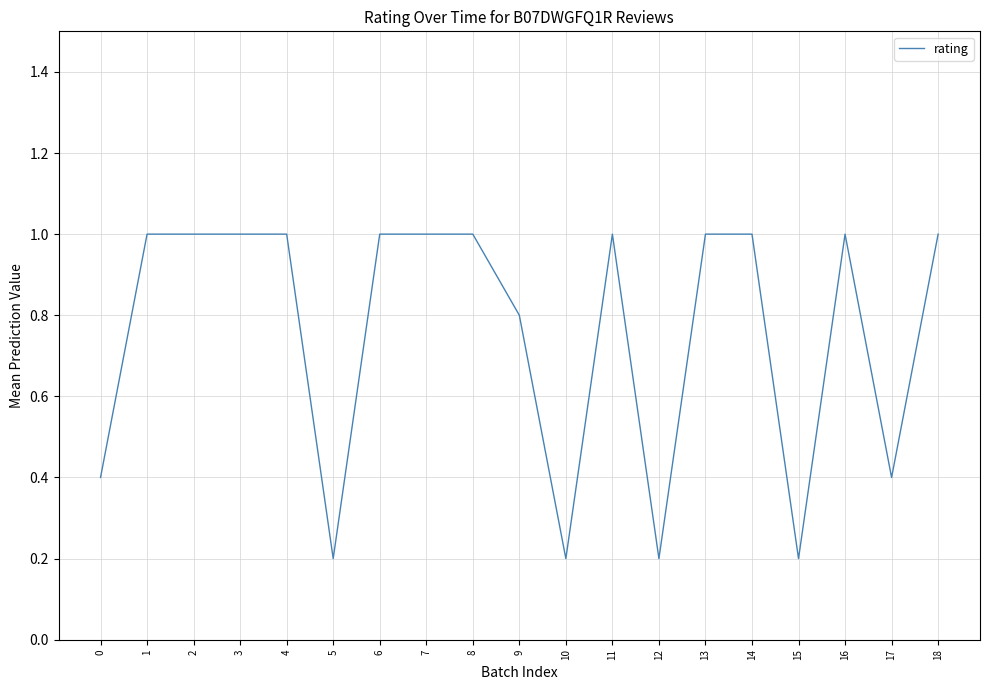

What is the difference between the second highest and minimum values?

0.8